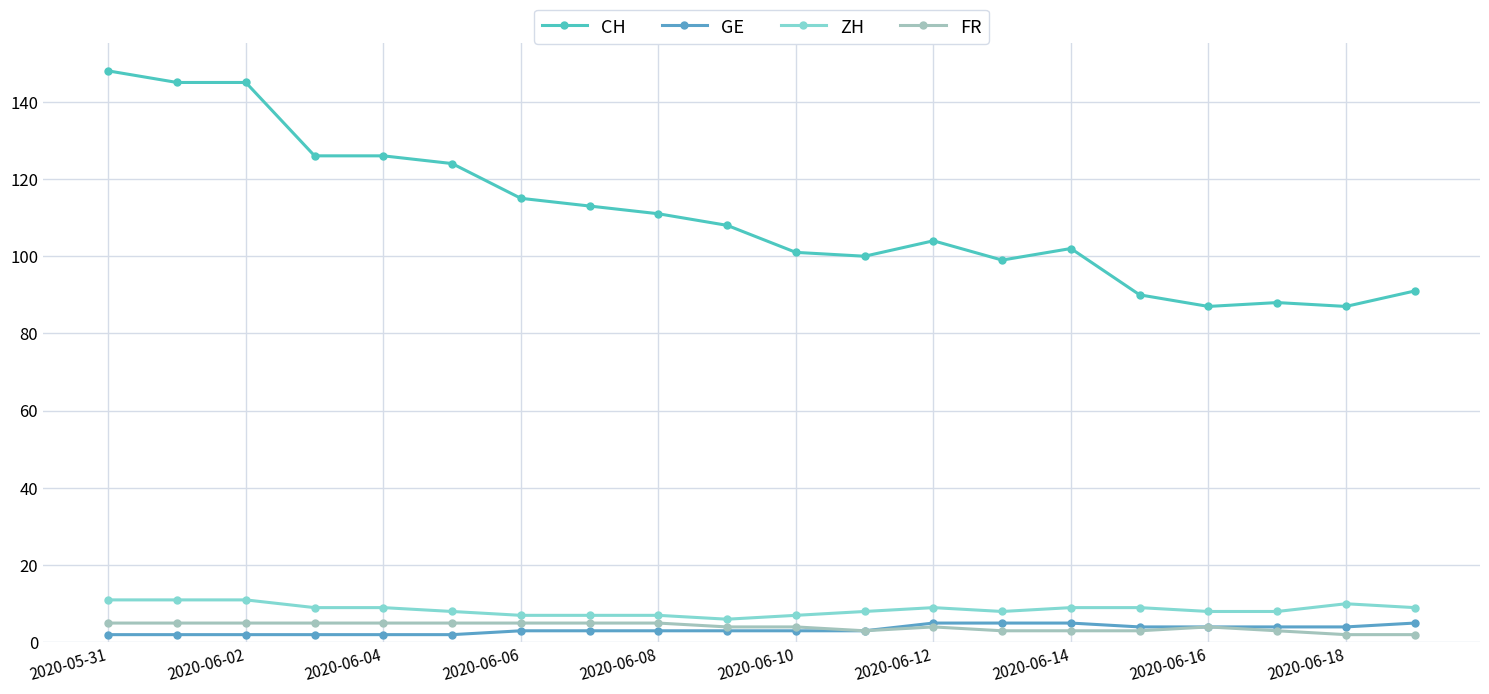

True or false: CH and FR cross at least once.

False